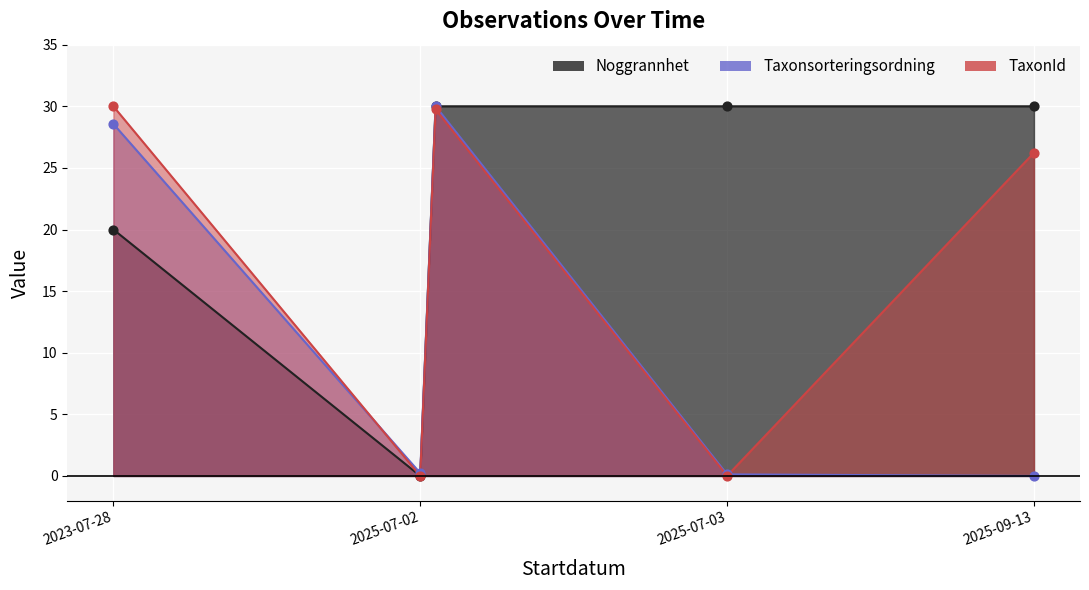

Which series has the widest spread of Y values?

TaxonId